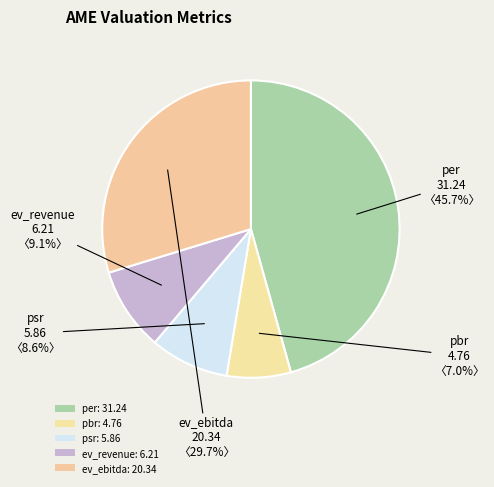

How many slices are in this pie chart?

5